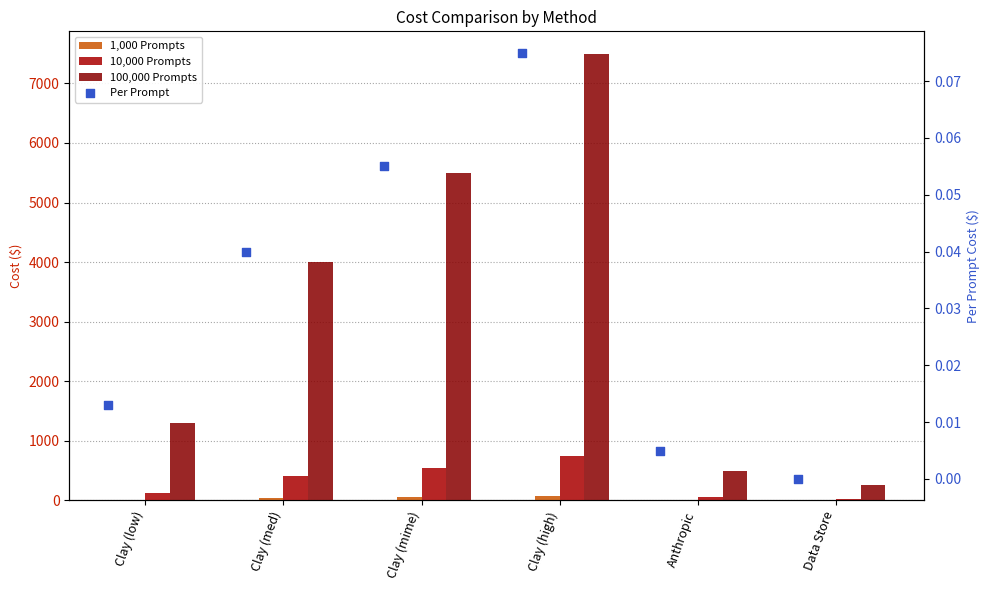

What are all the series names shown in the legend?

1,000 Prompts, 10,000 Prompts, 100,000 Prompts, Per Prompt